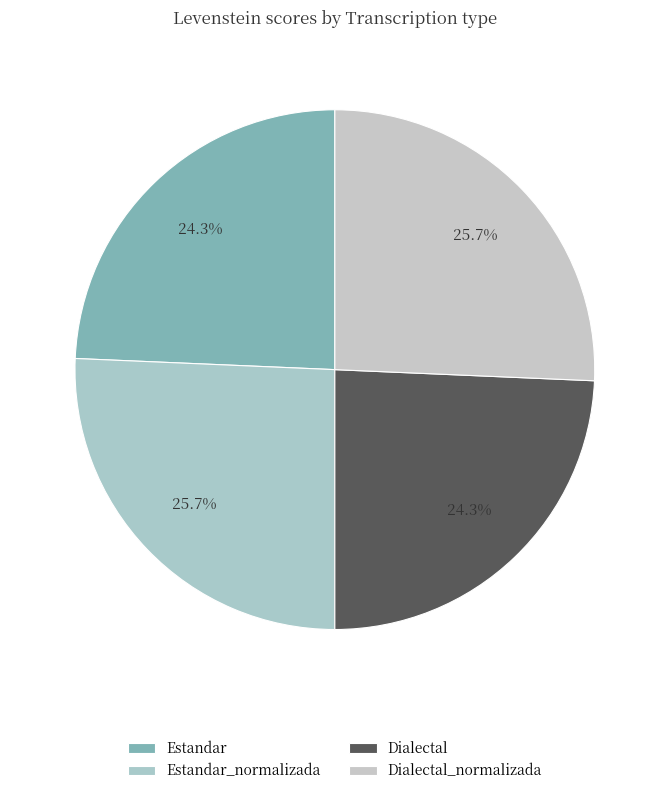

Combined, do Estandar and Estandar_normalizada account for over 50%?

No